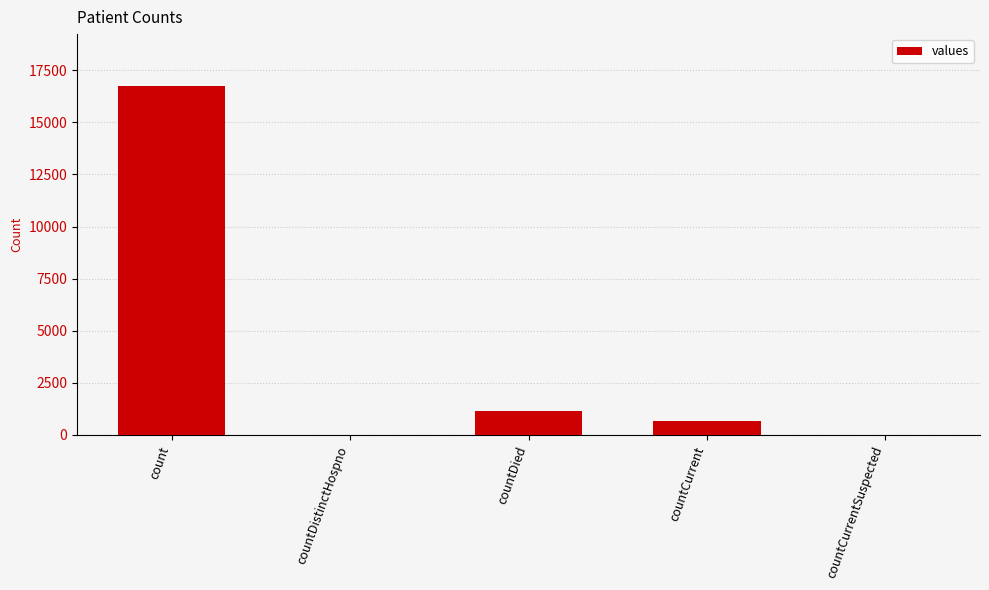

Reading left to right, transcribe all the data shown in this chart.

count=16729	countDistinctHospno=0	countDied=1142	countCurrent=668	countCurrentSuspected=0